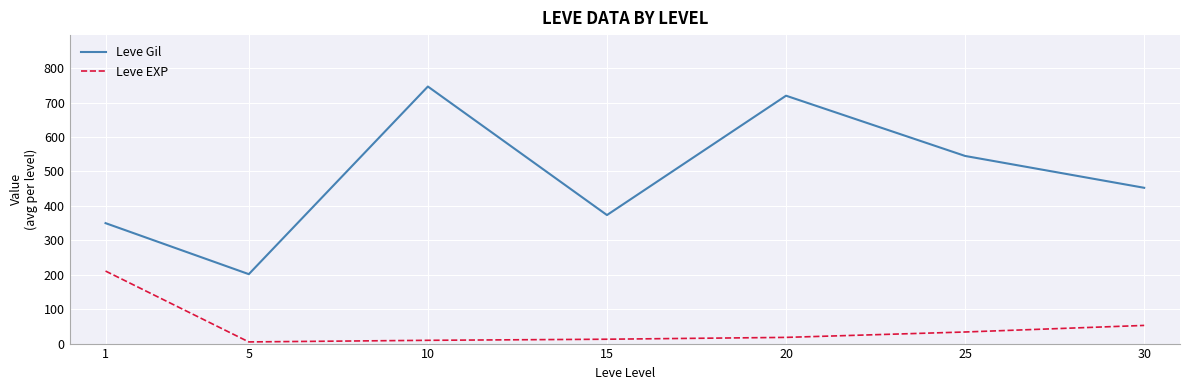

Where is the first local maximum for Leve Gil?

10